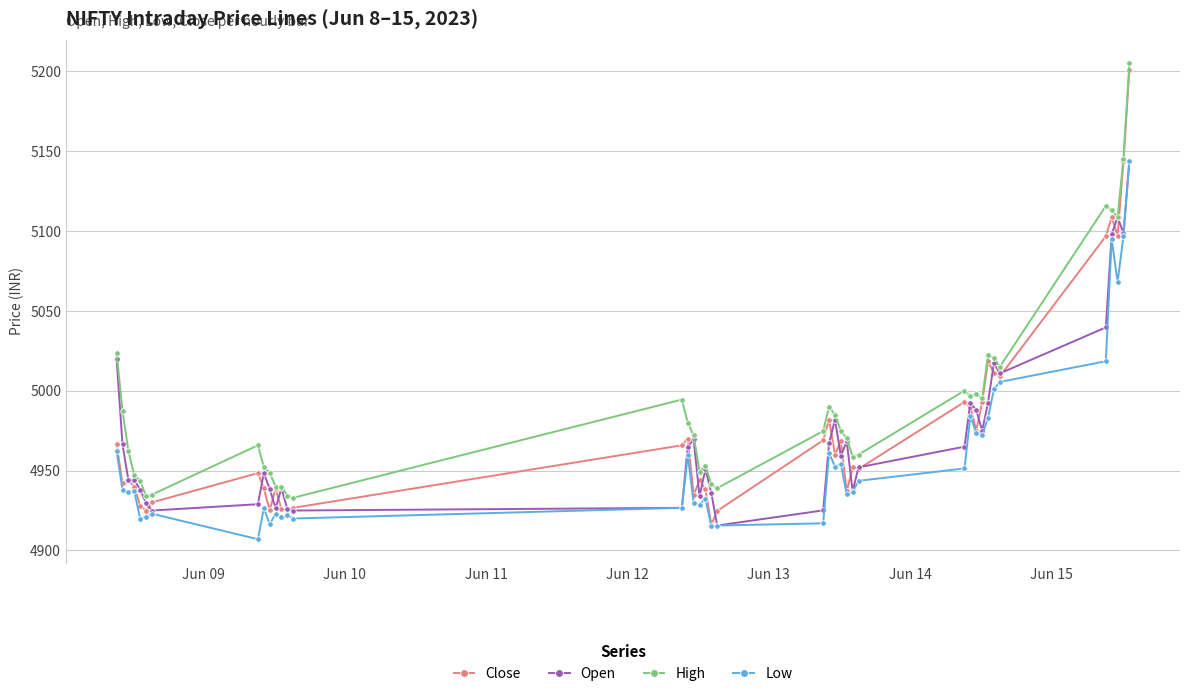

What is the value of the Low point at the 24th from the left?

4952.5